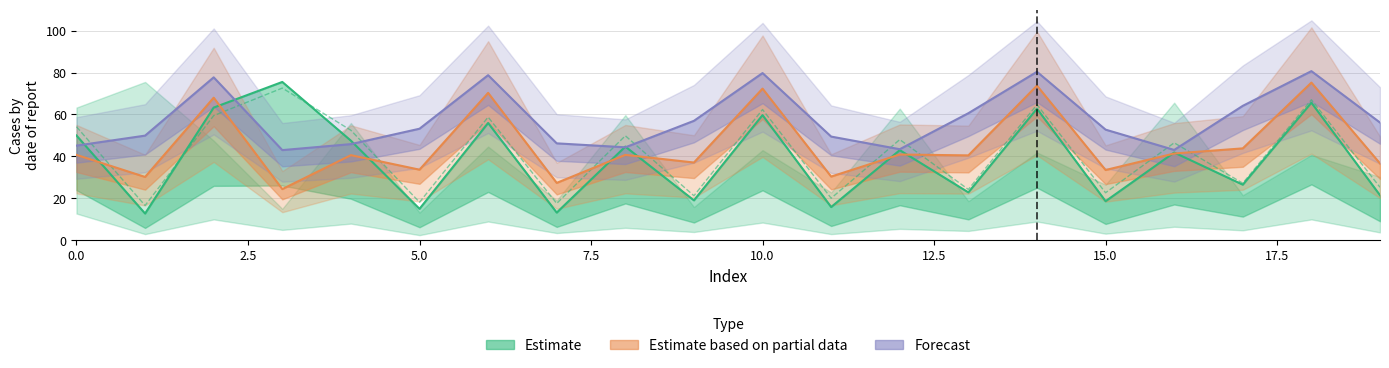

Reading left to right, transcribe all the data shown in this chart.

Estimate_mid_row0: 0=50.0	1=12.8	2=63.3	3=75.5	4=47.5	5=15.0	6=55.9	7=13.3	8=44.7	9=19.1	10=59.7	11=15.9	12=43.0	13=22.9	14=62.8	15=18.7	16=41.9	17=26.6	18=65.6	19=21.5
Estimate_mid_row1: 0=54.2	1=16.6	2=59.5	3=72.6	4=52.5	5=18.2	6=58.8	7=17.6	8=49.9	9=21.3	10=62.4	11=20.1	12=48.0	13=24.3	14=64.7	15=22.7	16=46.5	17=27.3	18=67.0	19=25.3
Forecast_mid: 0=45.2	1=49.9	2=77.7	3=43.0	4=45.9	5=53.2	6=78.7	7=46.2	8=44.4	9=57.0	10=79.7	11=49.5	12=43.5	13=60.6	14=80.4	15=52.8	16=43.1	17=64.1	18=80.7	19=56.2
Partial_mid: 0=40.7	1=30.2	2=68.0	3=24.4	4=40.6	5=33.7	6=70.3	7=27.4	8=40.7	9=37.1	10=72.3	11=30.4	12=40.9	13=40.5	14=73.8	15=33.5	16=41.4	17=43.9	18=75.2	19=36.7